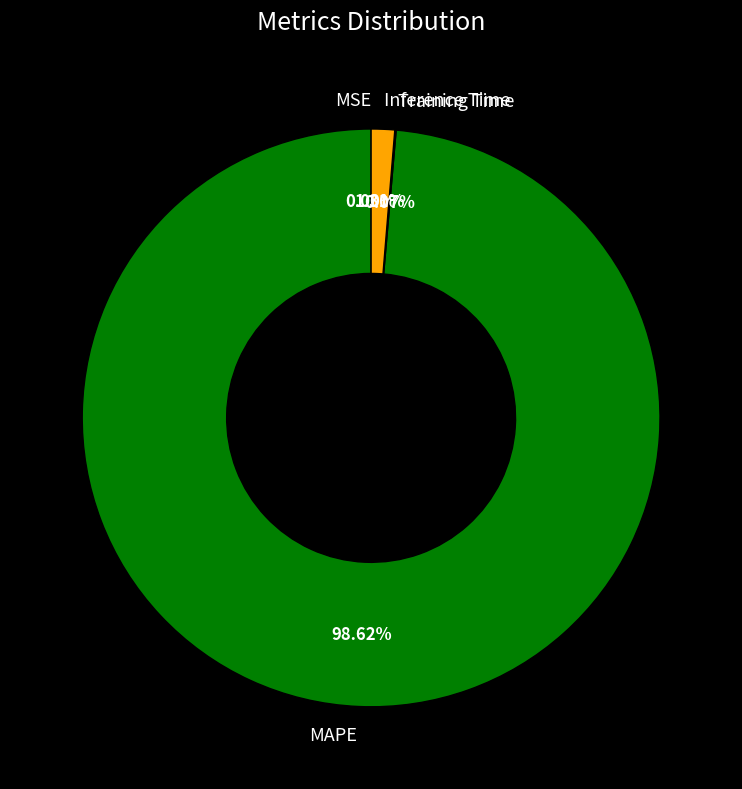

What percentage is the Inference Time slice, to the nearest percent?

1%